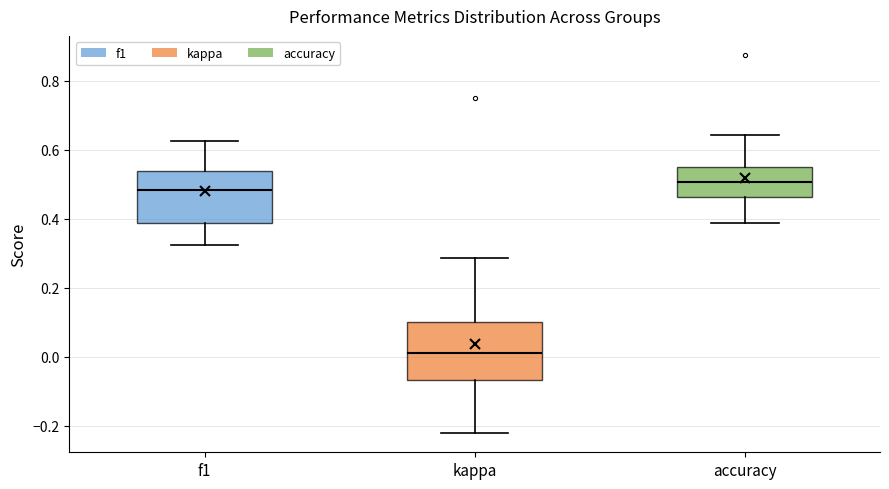

Reading left to right, read every box against the y-axis: the position of its median line, the range the box covers, and the ends of its whiskers. The values are not printed on the chart, so give them approximately, as read against the axis.

f1: median 0.48, box 0.38 to 0.54, whiskers 0.32 to 0.62
kappa: median 0.00, box -0.06 to 0.10, whiskers -0.22 to 0.28
accuracy: median 0.50, box 0.46 to 0.56, whiskers 0.38 to 0.64